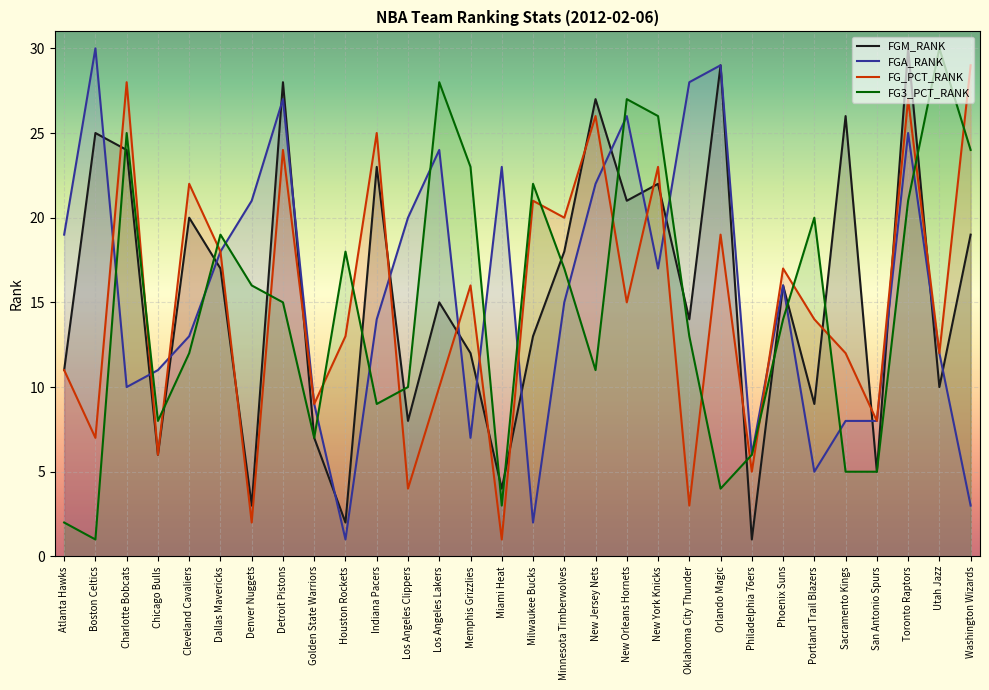

Which series has the largest range (max minus min)?

FGM_RANK